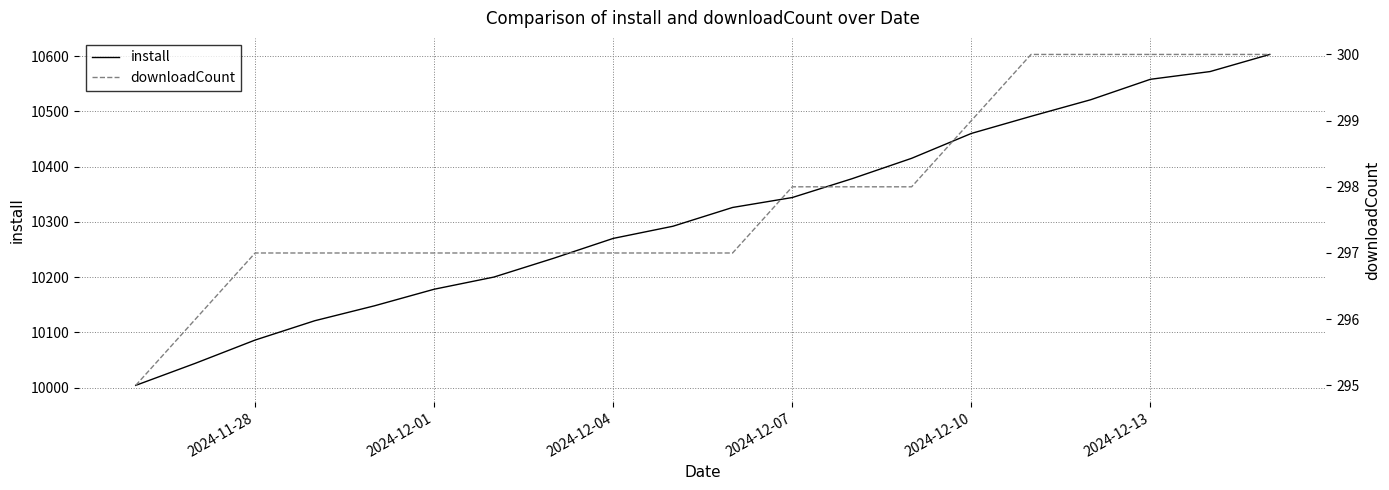

The value of install at 2024-11-28 is 10086. True or false?

True